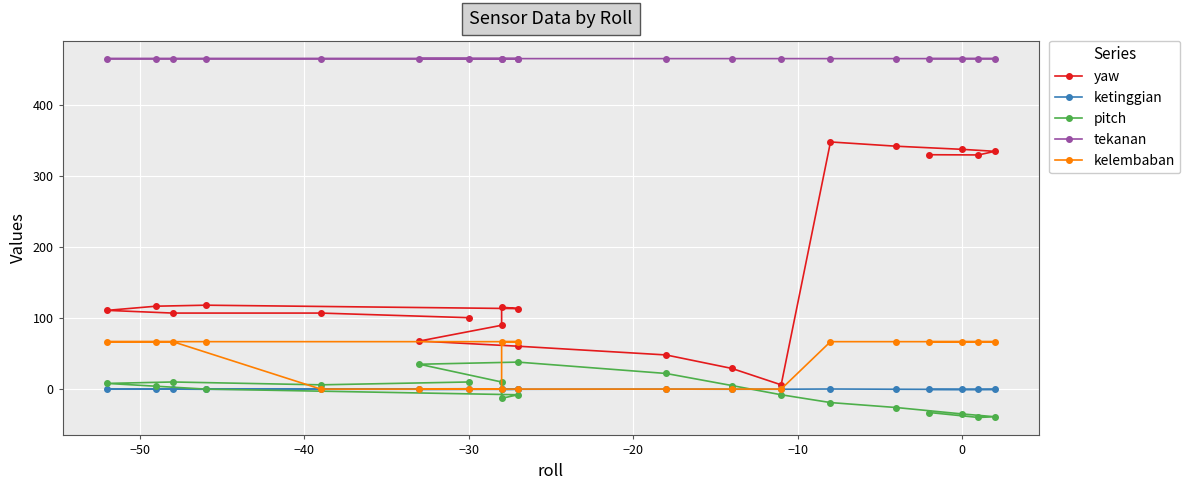

Which series has the largest total across all categories?

tekanan